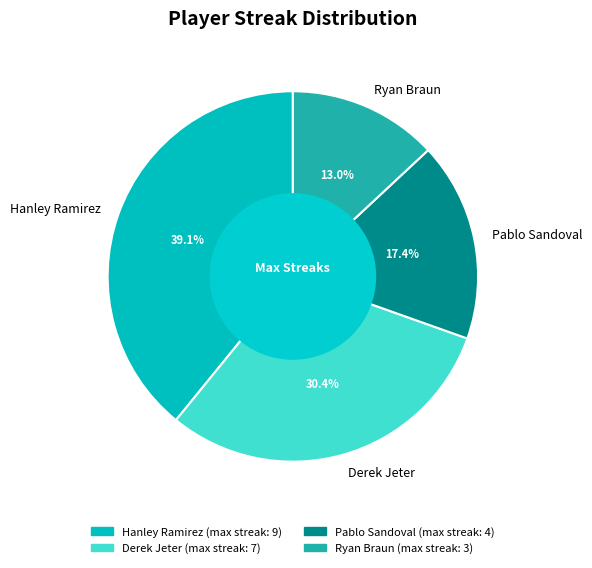

To the nearest percent, what is the difference between the largest and smallest slice percentages?

26%